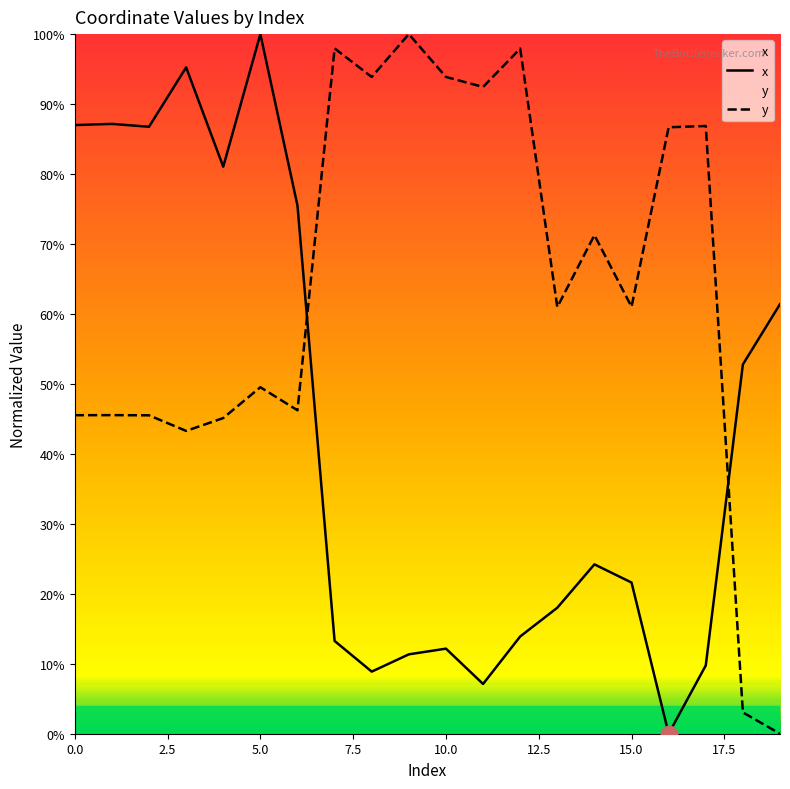

At how many categories does at least one series exceed 25?

20